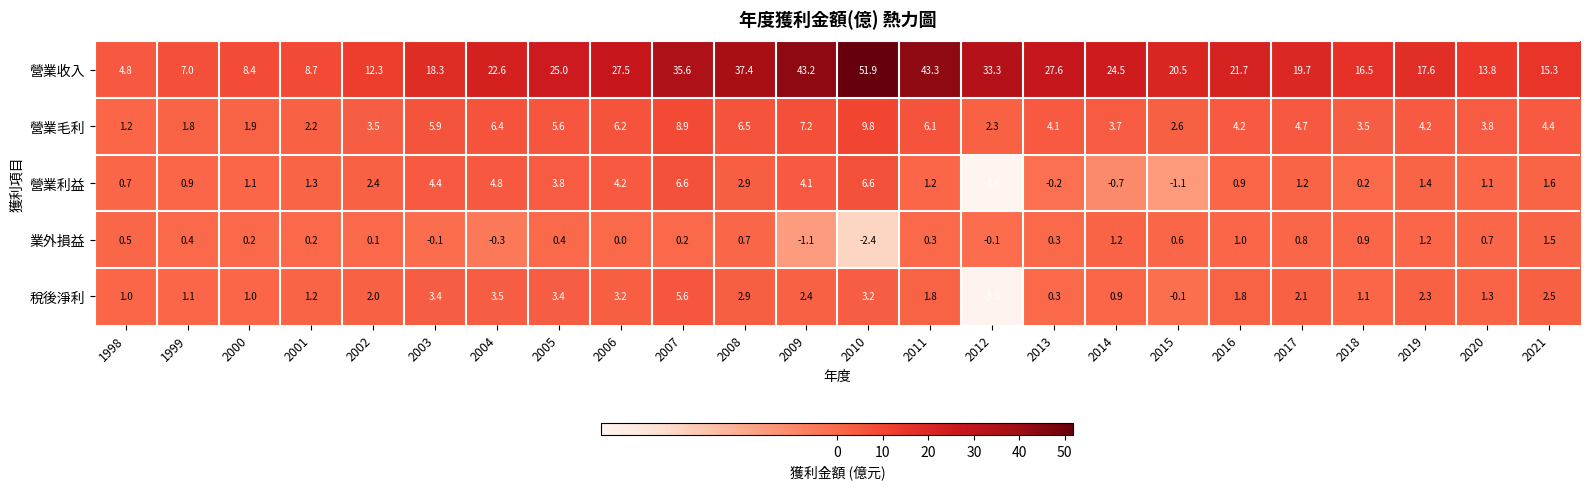

Where does the 營業收入 series first go above 21?

2004